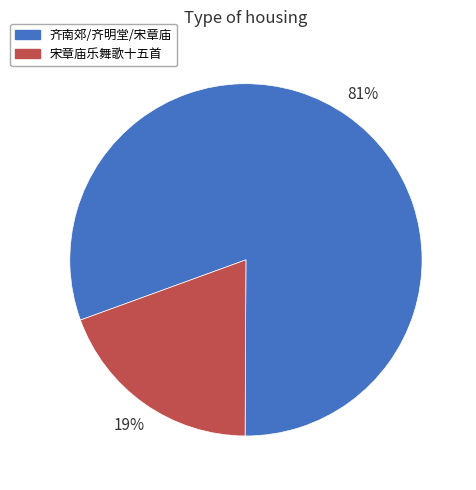

To the nearest percent, what is the average slice percentage?

50%